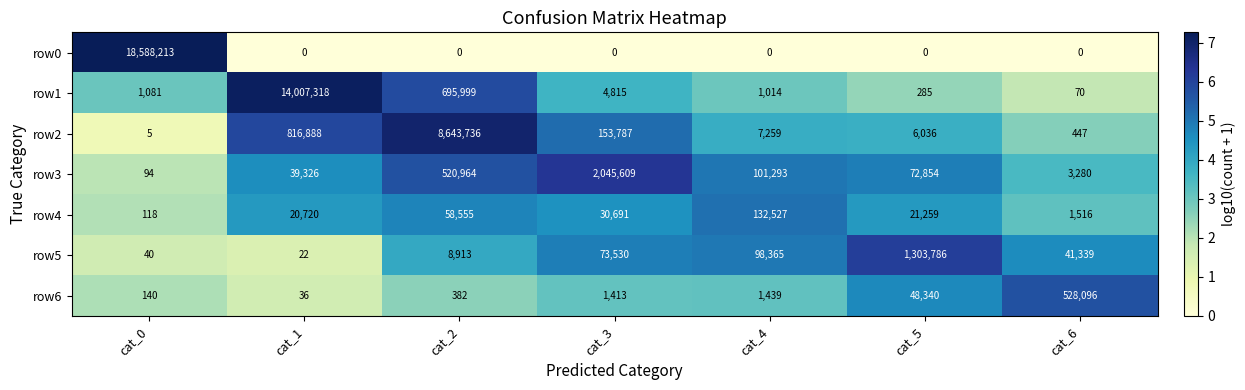

Which category has the highest value across all series?

cat_0